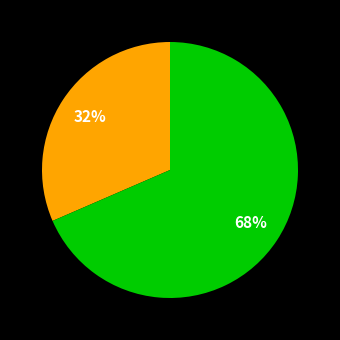

Is there any slice that represents more than half of the pie?

Yes